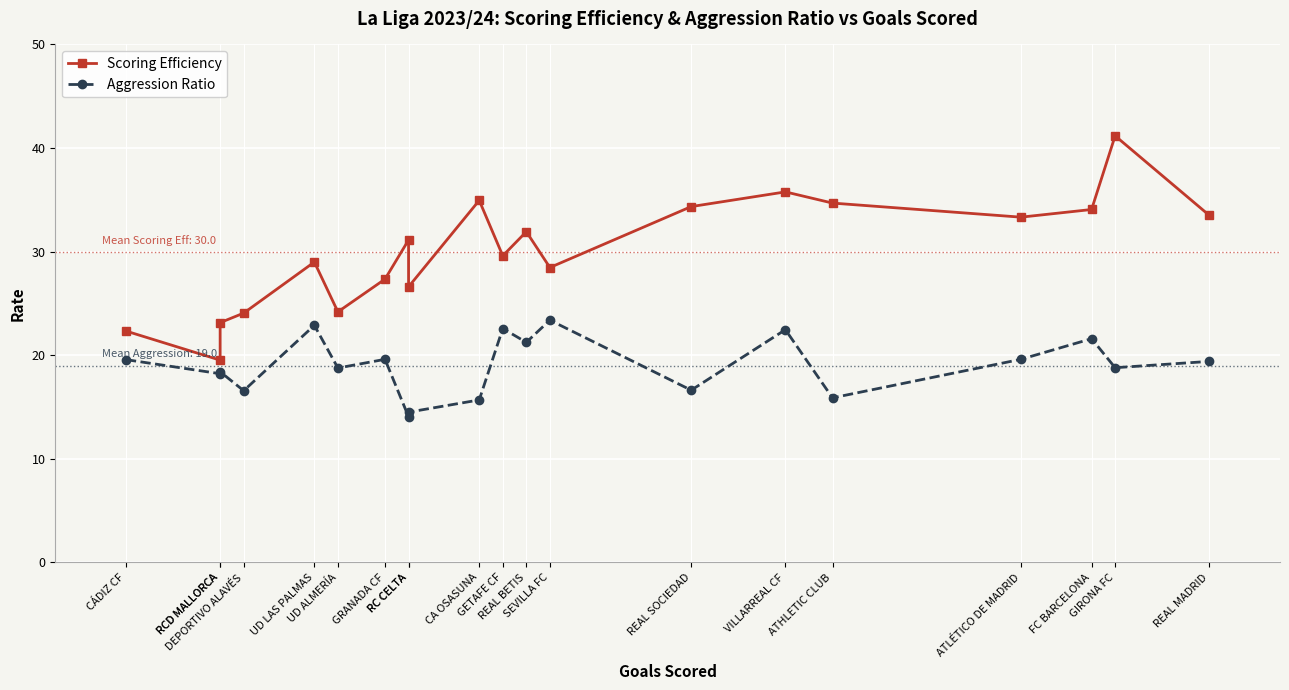

How many interior local valleys does the Scoring Efficiency series have?

6